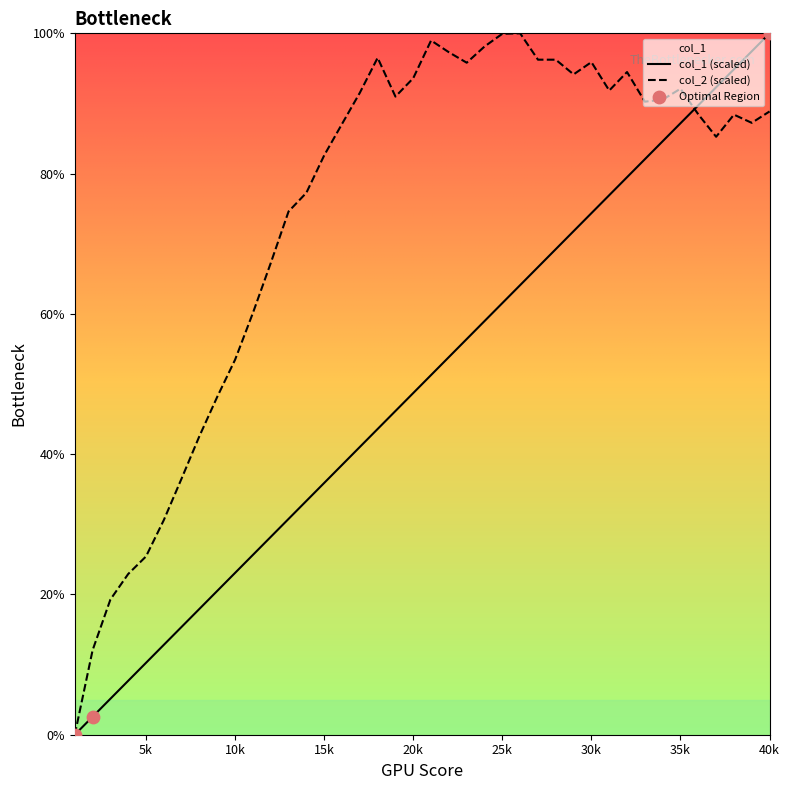

Which series has the largest Y range (max minus min)?

col_1